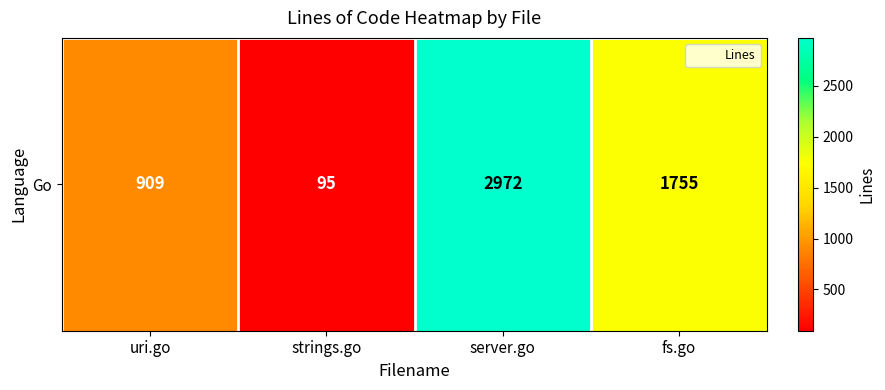

Rank the categories by value from highest to lowest.

server.go, fs.go, uri.go, strings.go